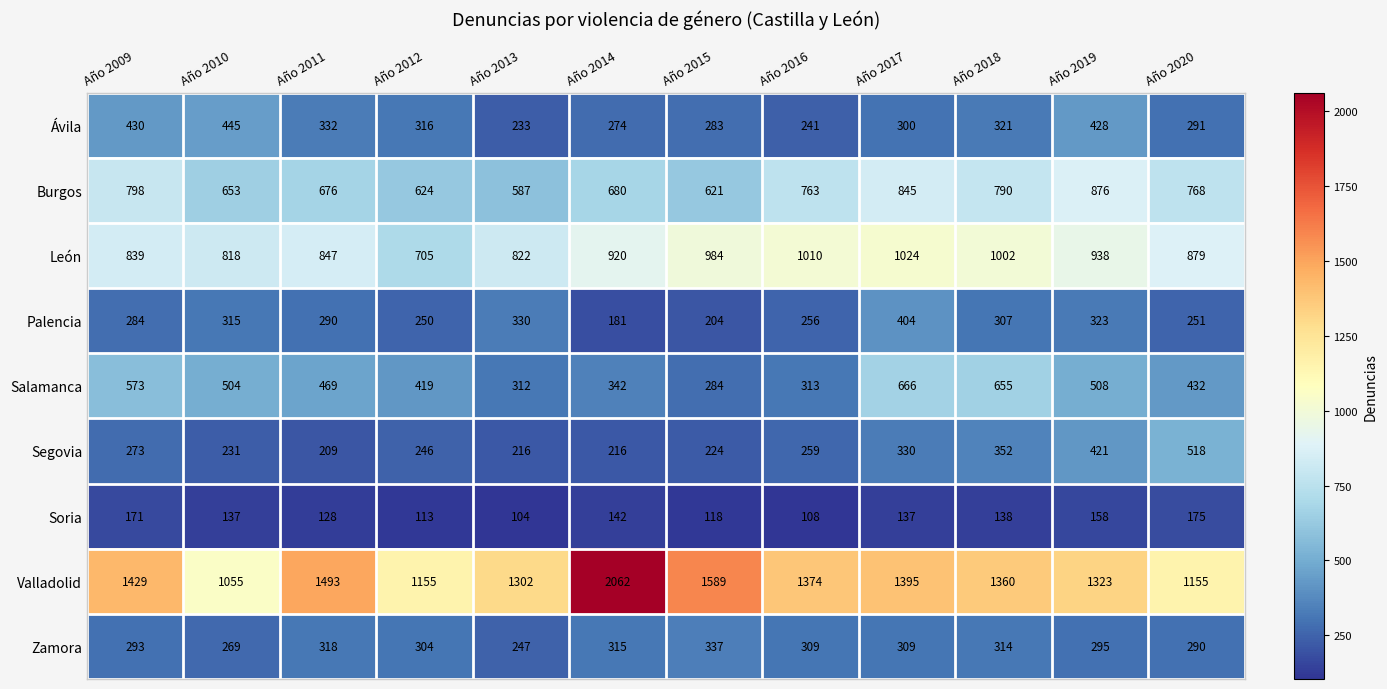

At which label is Palencia closest to 292?

Año 2011